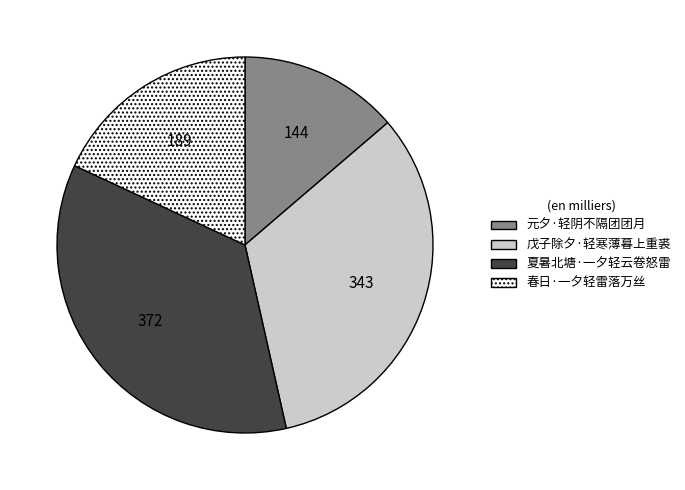

What is the smallest slice in the pie chart?

元夕·轻阴不隔团团月